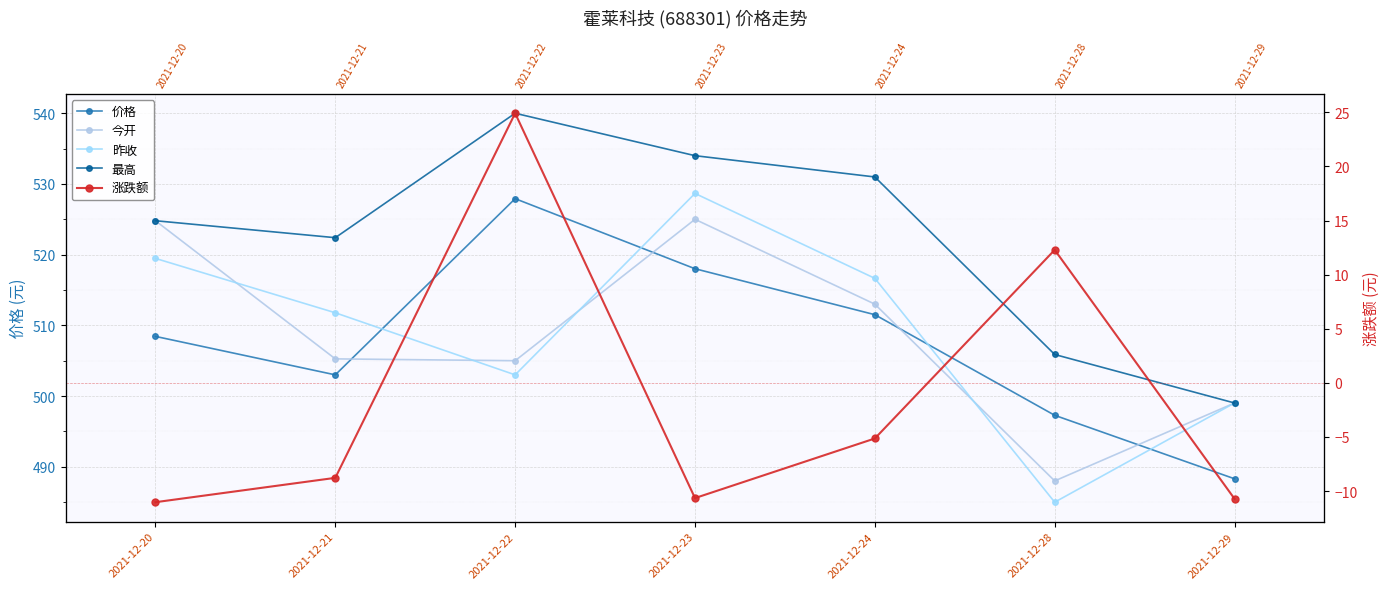

Reading left to right, extract all data points from this chart.

价格: 2021-12-20=508.4	2021-12-21=503.0	2021-12-22=527.9	2021-12-23=518.0	2021-12-24=511.5	2021-12-28=497.3	2021-12-29=488.3
今开: 2021-12-20=524.8	2021-12-21=505.3	2021-12-22=505.0	2021-12-23=525.0	2021-12-24=513.0	2021-12-28=488.0	2021-12-29=499.0
昨收: 2021-12-20=519.5	2021-12-21=511.8	2021-12-22=503.0	2021-12-23=528.7	2021-12-24=516.6	2021-12-28=485.0	2021-12-29=499.0
最高: 2021-12-20=524.8	2021-12-21=522.4	2021-12-22=540.0	2021-12-23=534.0	2021-12-24=531.0	2021-12-28=505.9	2021-12-29=499.0
涨跌额: 2021-12-20=-11.0	2021-12-21=-8.8	2021-12-22=24.9	2021-12-23=-10.7	2021-12-24=-5.1	2021-12-28=12.3	2021-12-29=-10.7